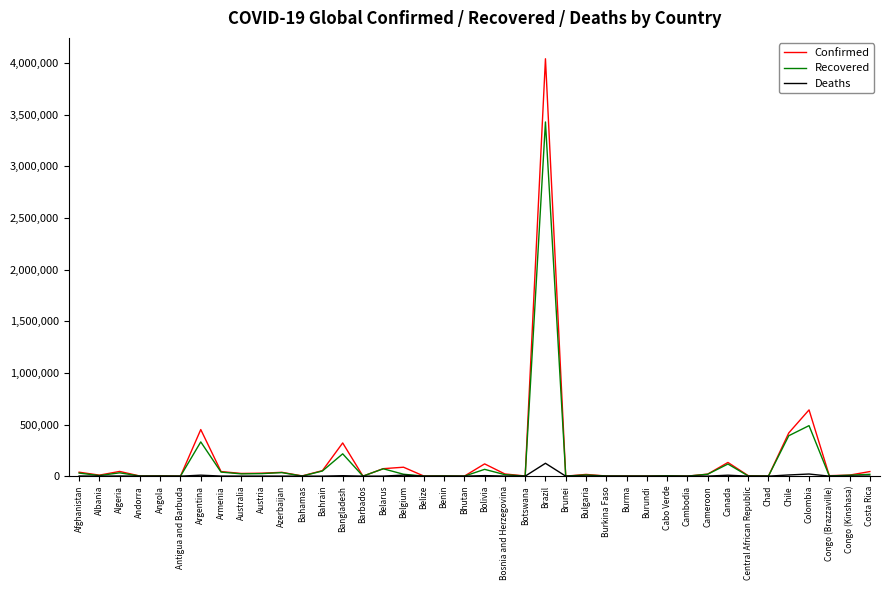

List the series in order of their peak value, highest first.

Confirmed, Recovered, Deaths